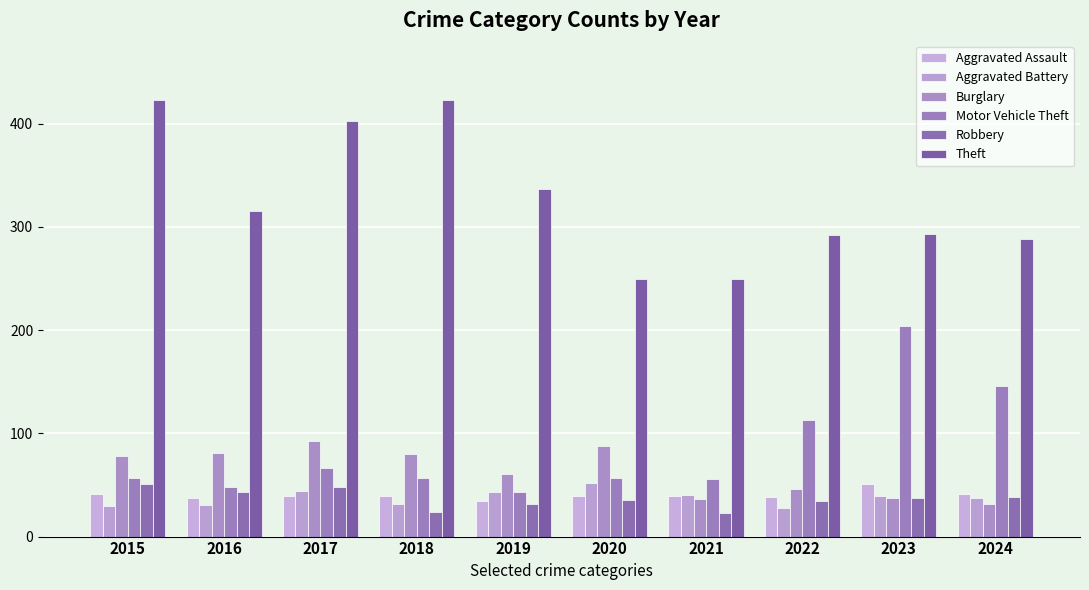

How many series are shown in this chart?

6